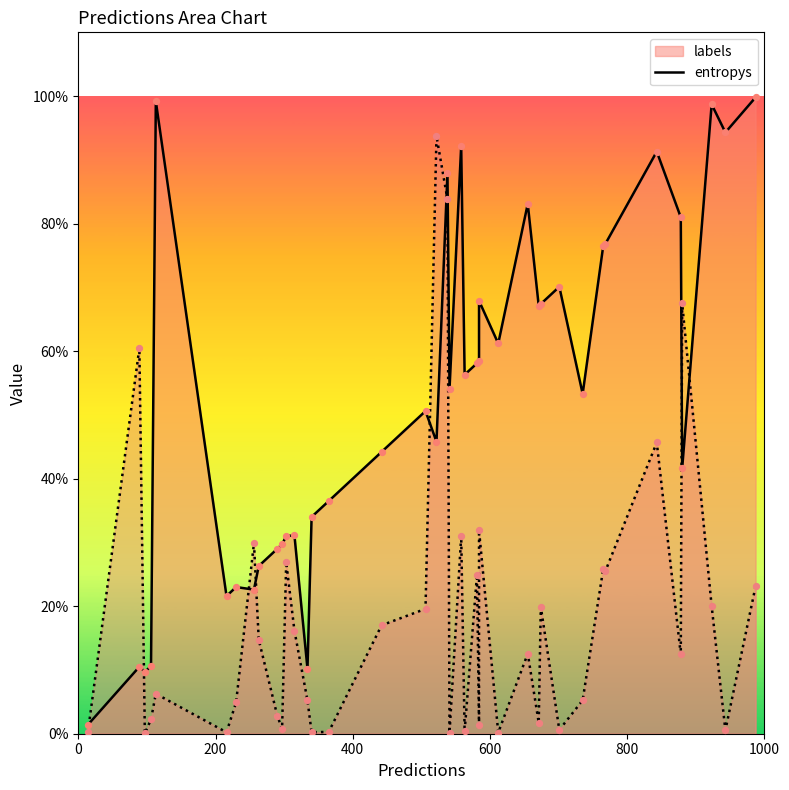

Is the value of labels at 2 greater than the value of entropys at 9?

Yes